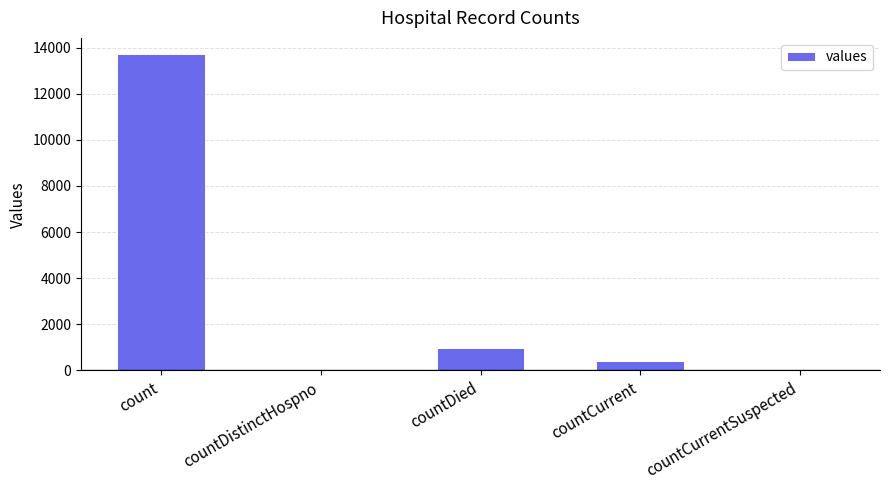

Where is the data nearest to the value 6866?

countDied